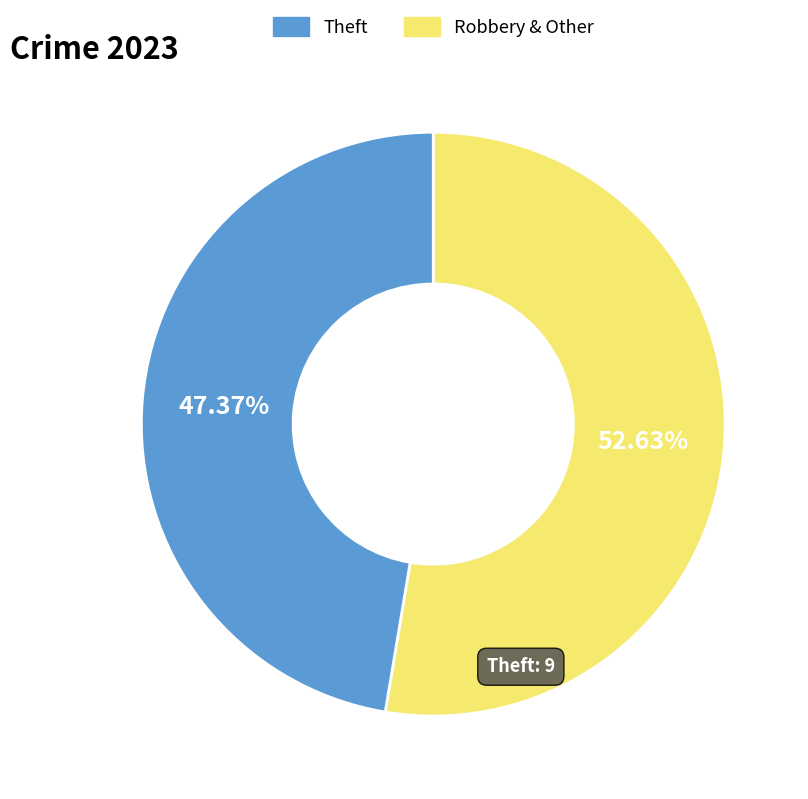

Does any single category account for the majority?

Yes